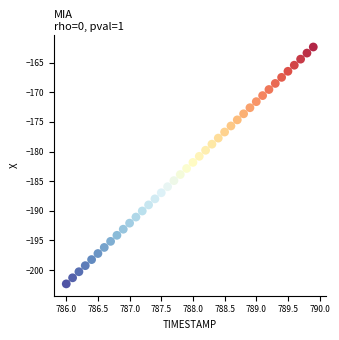

What is the range of X values (max minus min)?

3.9